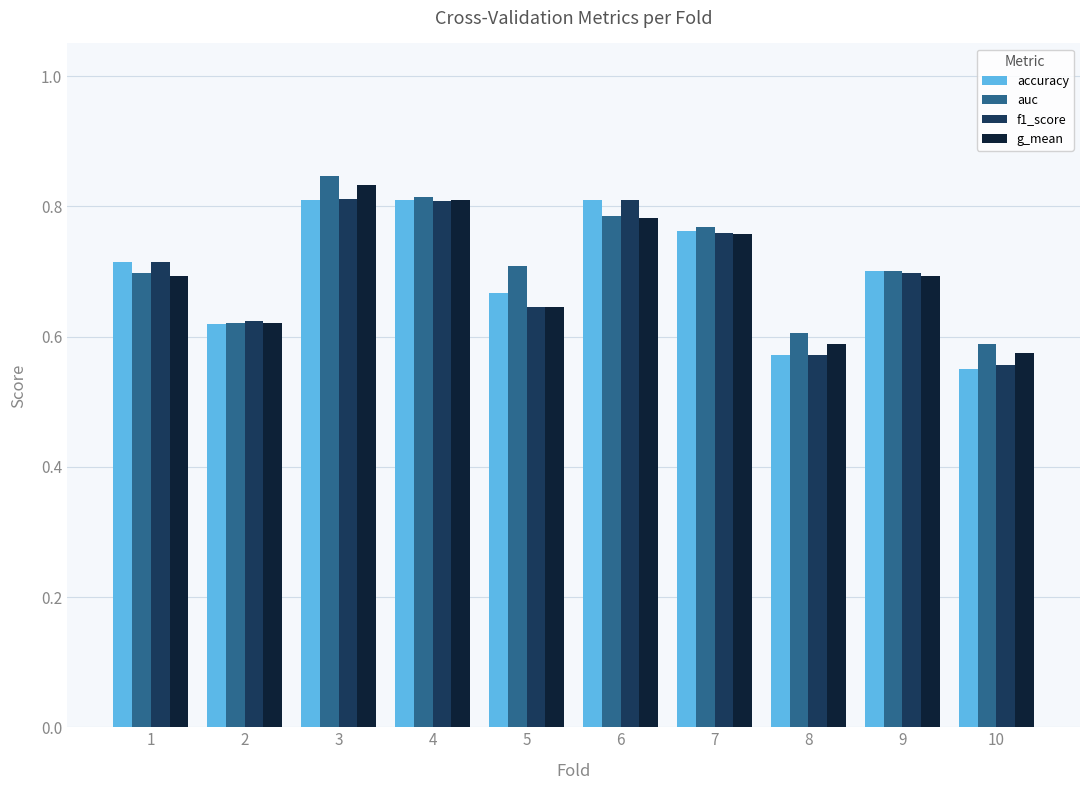

True or false: accuracy has a value of 1.1 at 7.

False